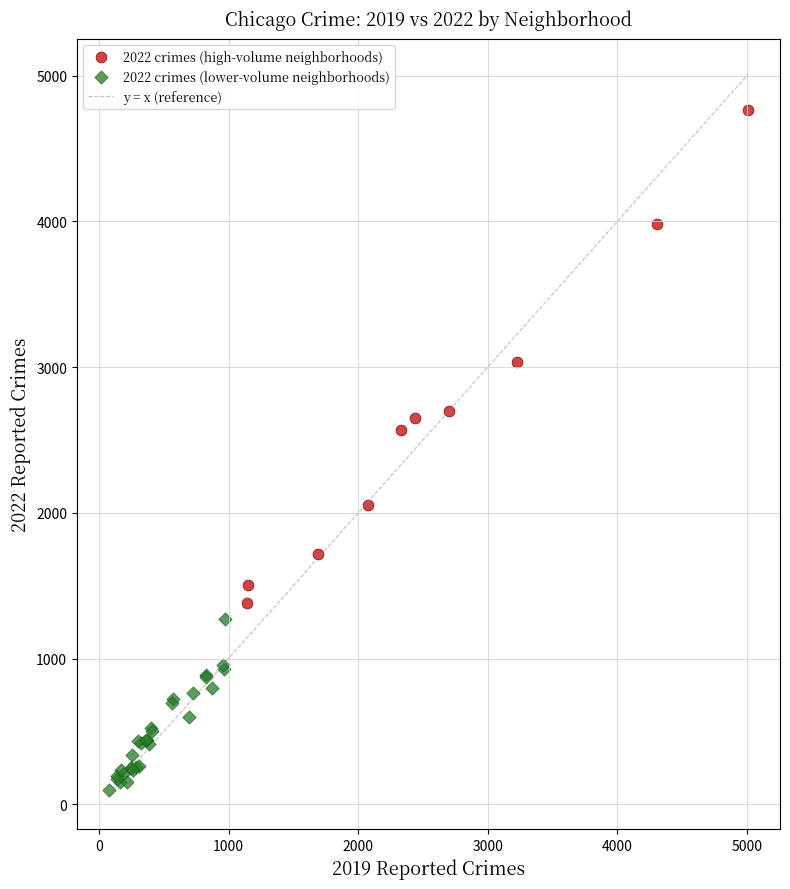

Which series contains the lowest Y value?

2022 crimes (lower-volume neighborhoods)